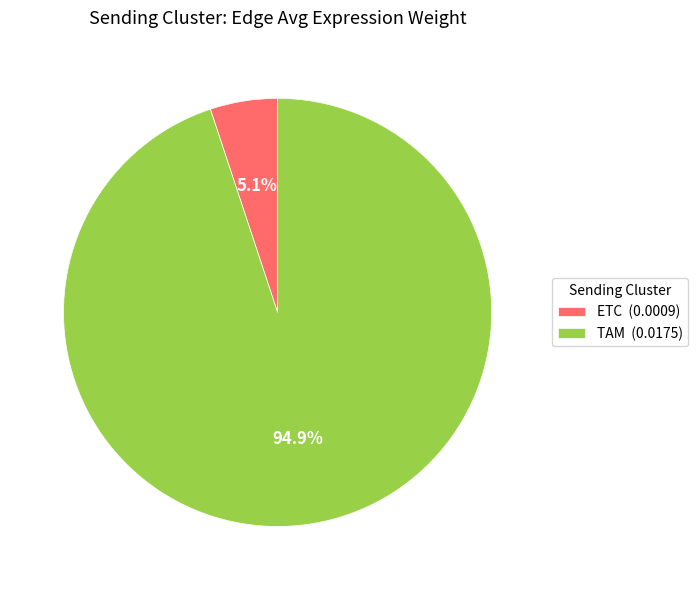

Between TAM (0.0175) and ETC (0.0009), which is larger?

TAM (0.0175)